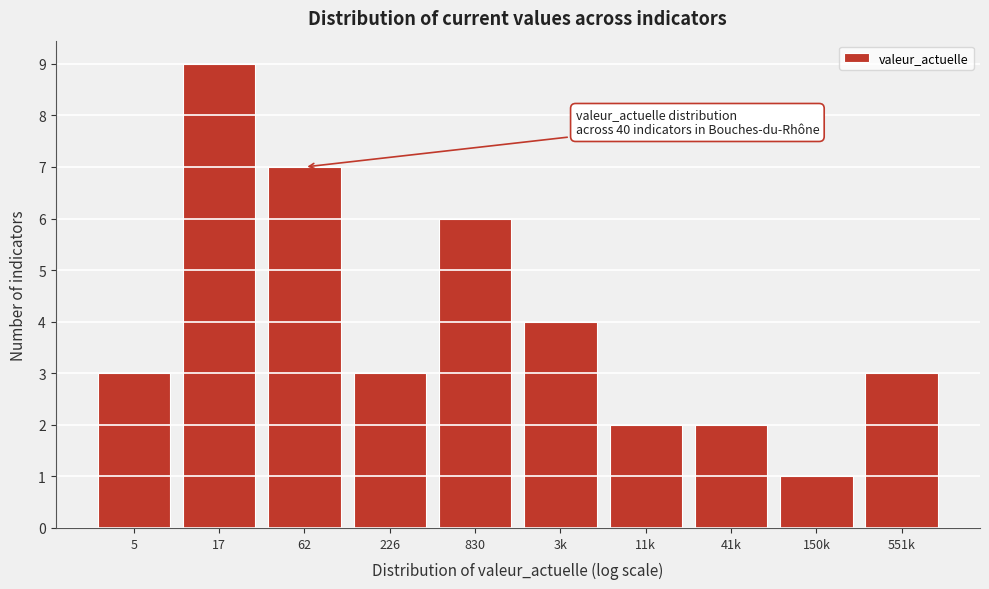

Reading left to right, extract all data points from this chart.

3	9	7	3	6	4	2	2	1	3